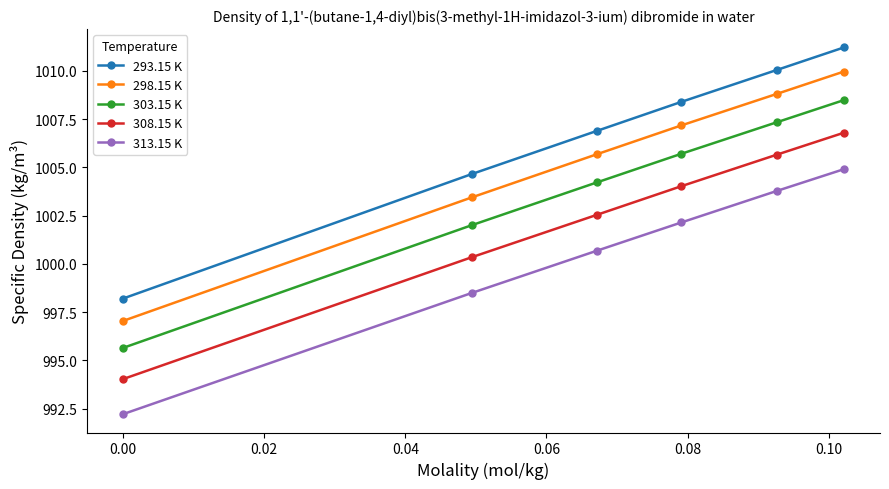

True or false: 293.15 K has more than 0 points higher than both neighbors.

False